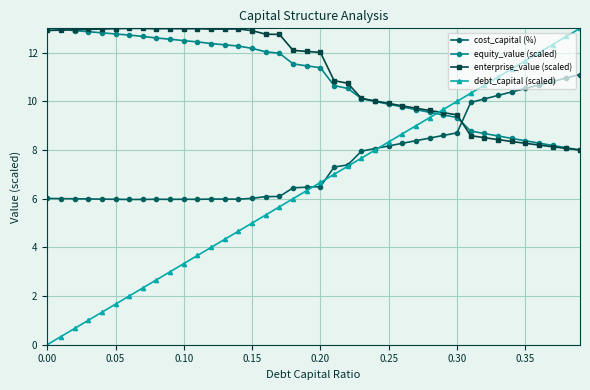

Which series has the largest range (max minus min)?

debt_capital (scaled)